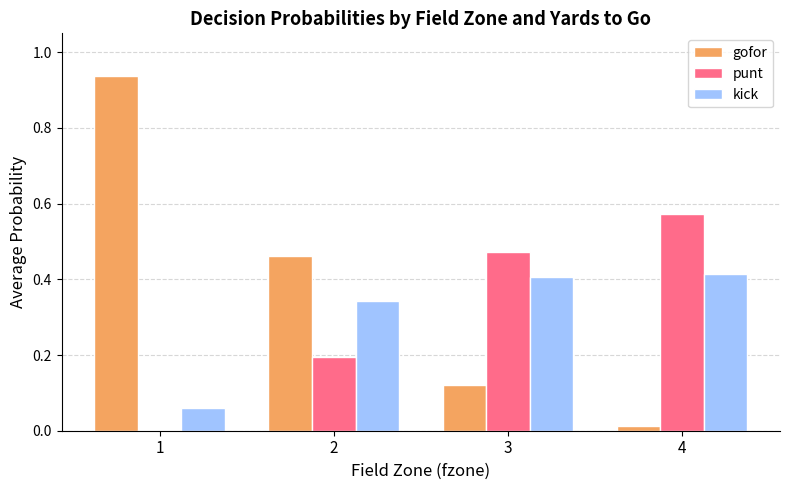

What is the sum of all gofor values?

1.5